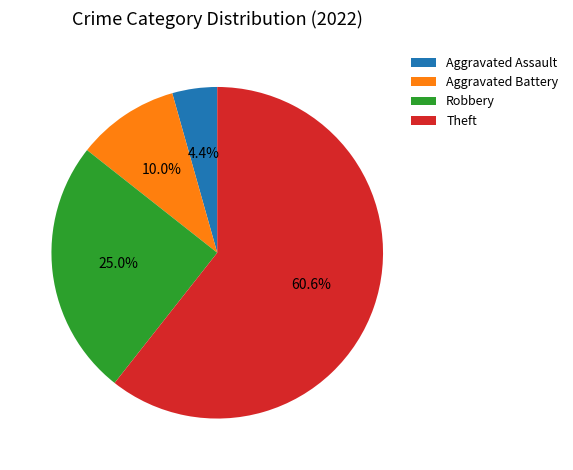

To the nearest percent, what portion does Aggravated Battery represent?

10%